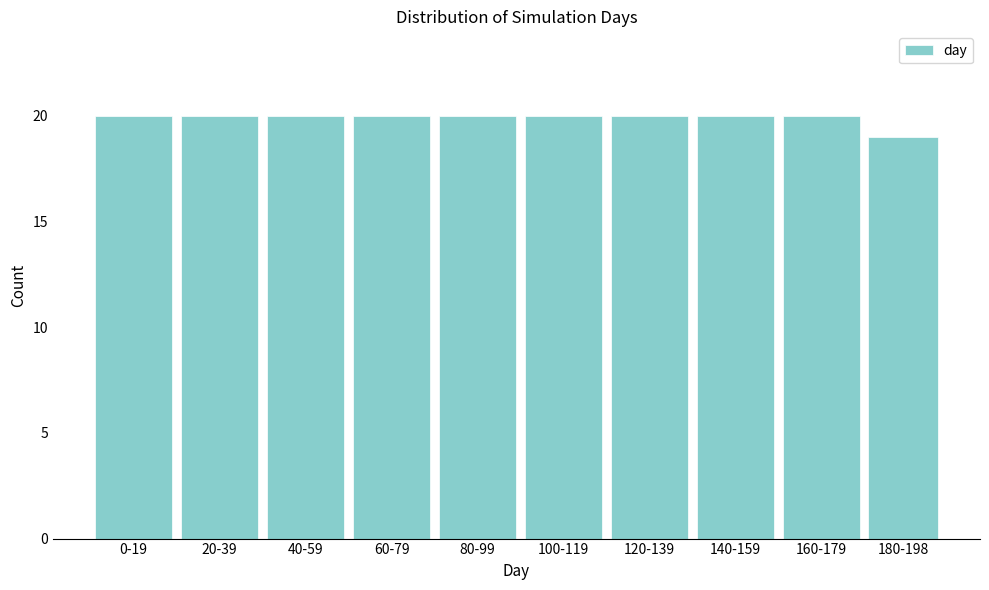

Reading left to right, extract all data points from this chart.

0-19=20	20-39=20	40-59=20	60-79=20	80-99=20	100-119=20	120-139=20	140-159=20	160-179=20	180-198=19